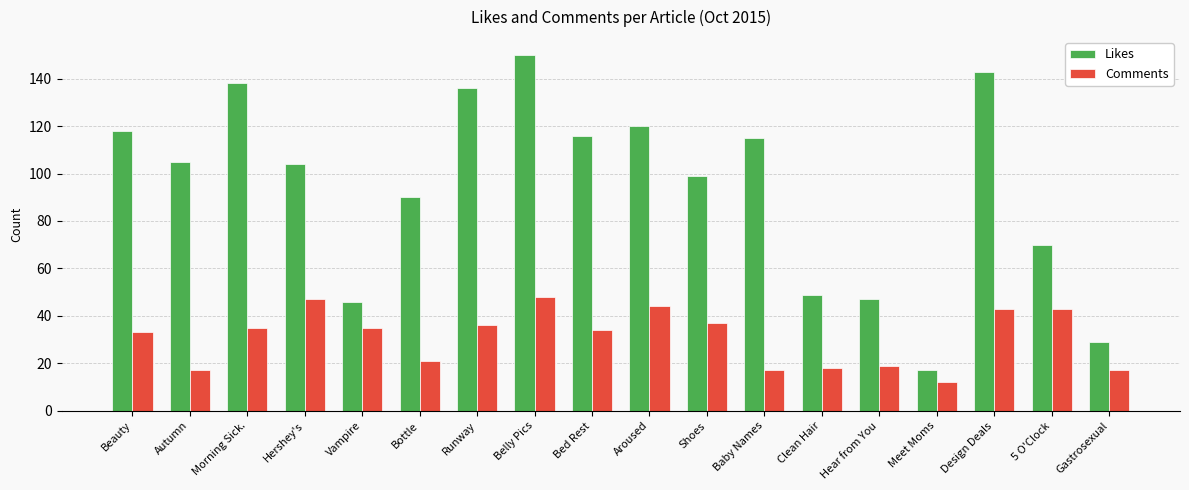

Which series has the largest range (max minus min)?

Likes